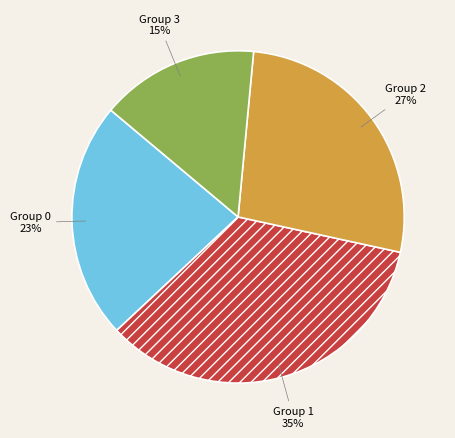

How many segments does this pie chart have?

4